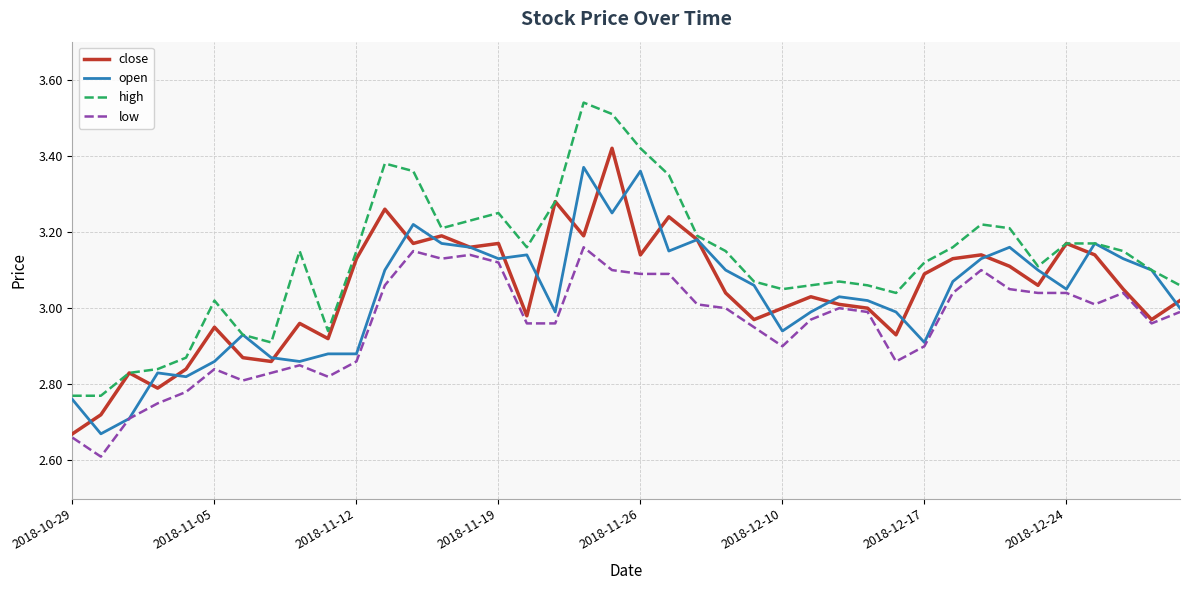

Does the chart have visible grid lines?

Yes